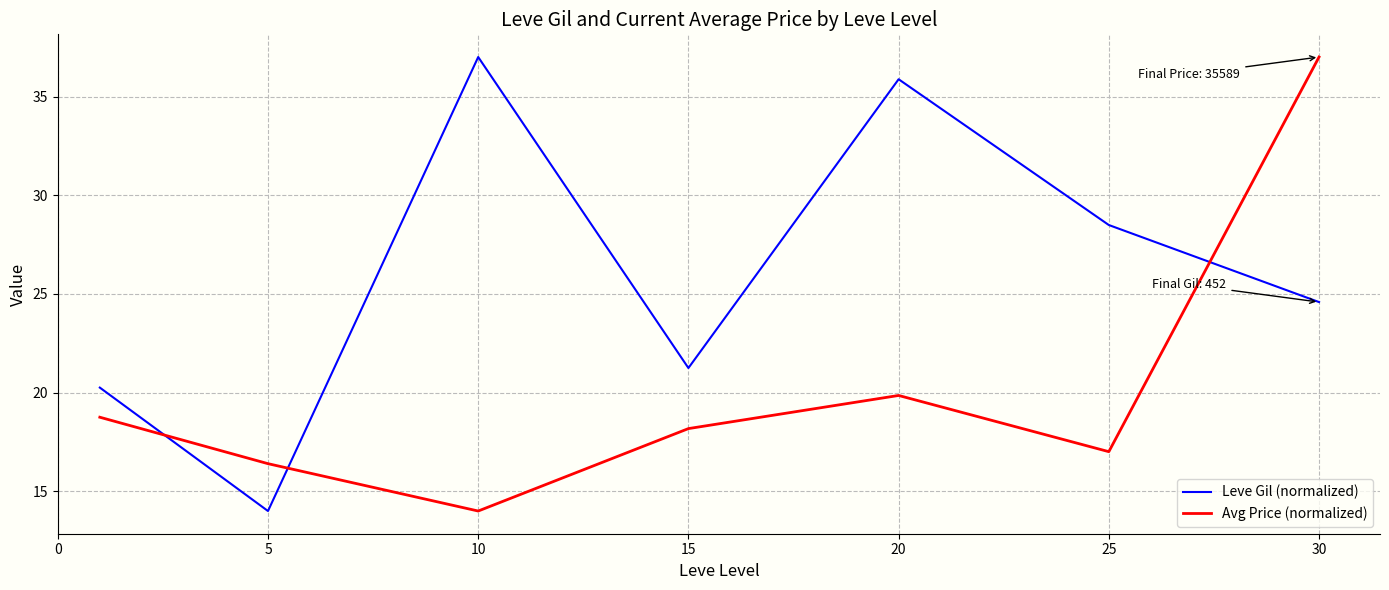

What is the greatest value displayed?

37.0